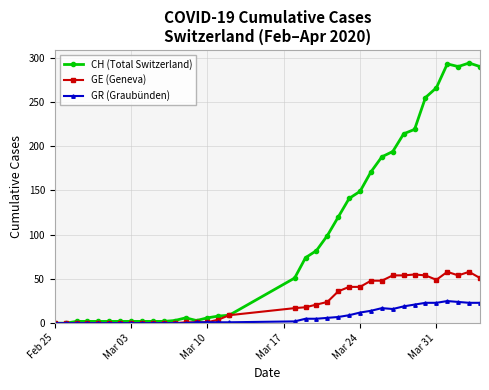

How many distinct data groups are displayed?

3